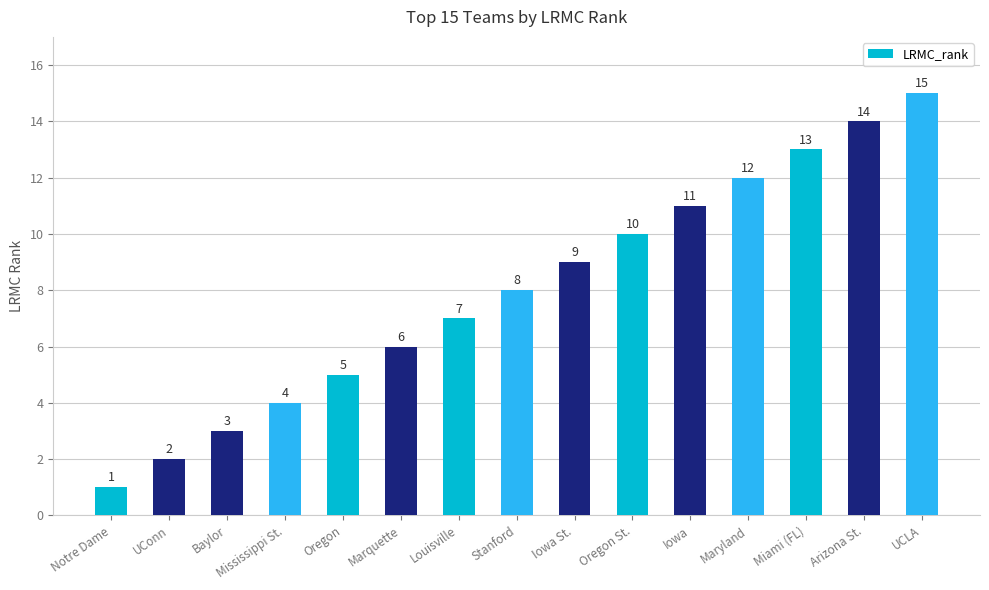

Reading right to left, transcribe all the data shown in this chart.

UCLA=15	Arizona St.=14	Miami (FL)=13	Maryland=12	Iowa=11	Oregon St.=10	Iowa St.=9	Stanford=8	Louisville=7	Marquette=6	Oregon=5	Mississippi St.=4	Baylor=3	UConn=2	Notre Dame=1